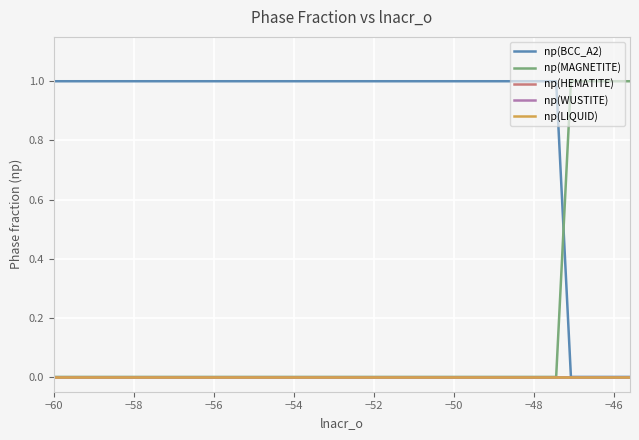

Is this an area chart (filled region under the line)?

No